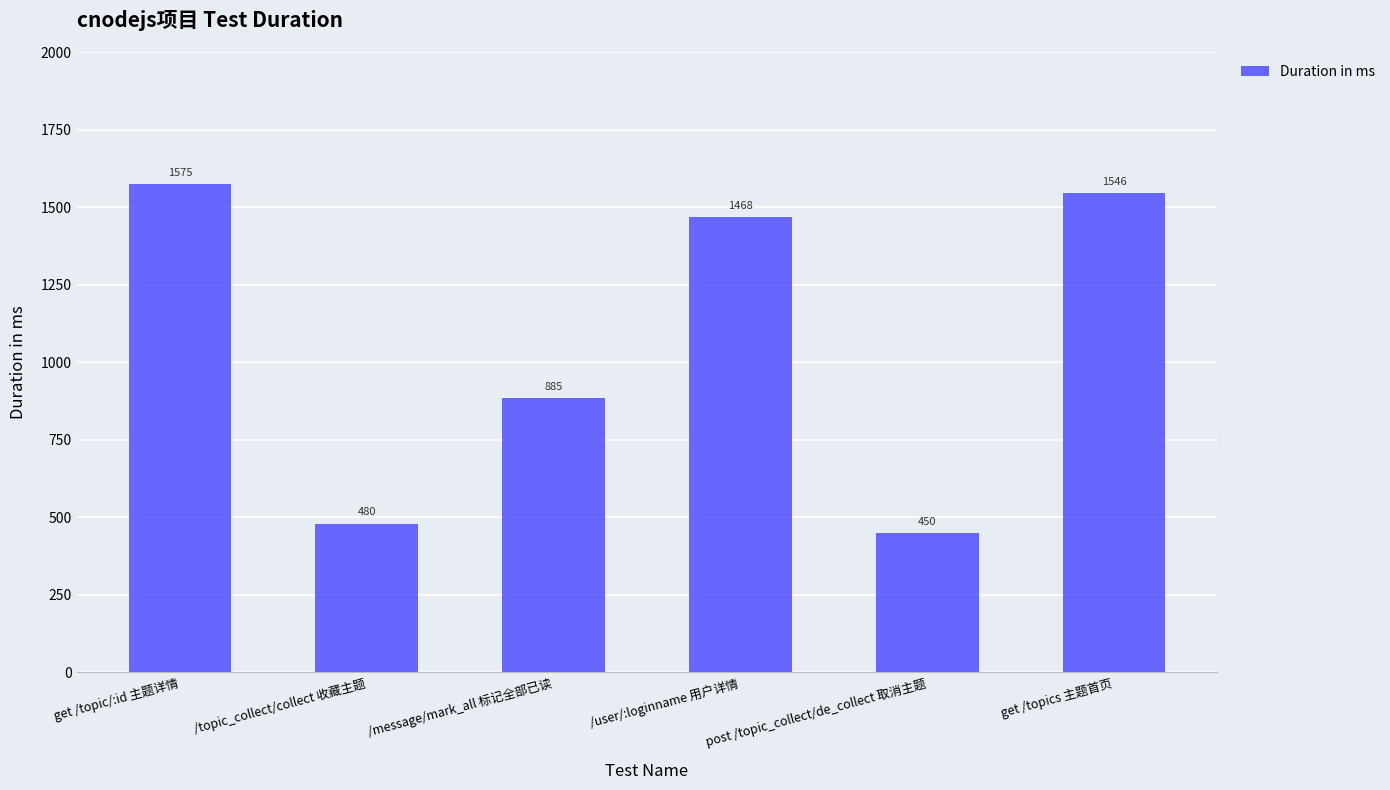

Does the chart contain stacked bars?

No